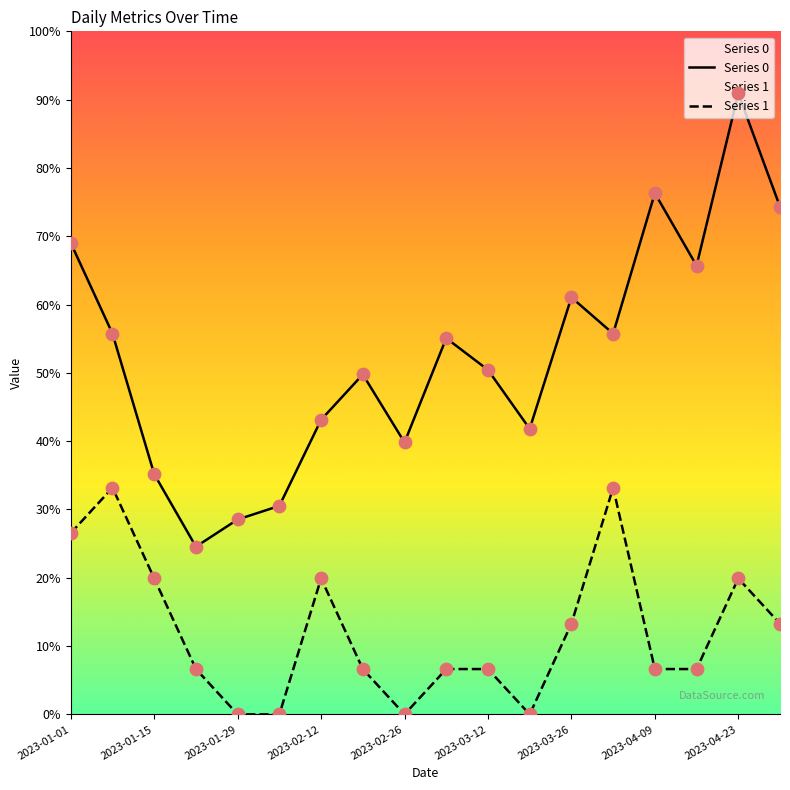

Which series contains the highest Y value?

Series 0